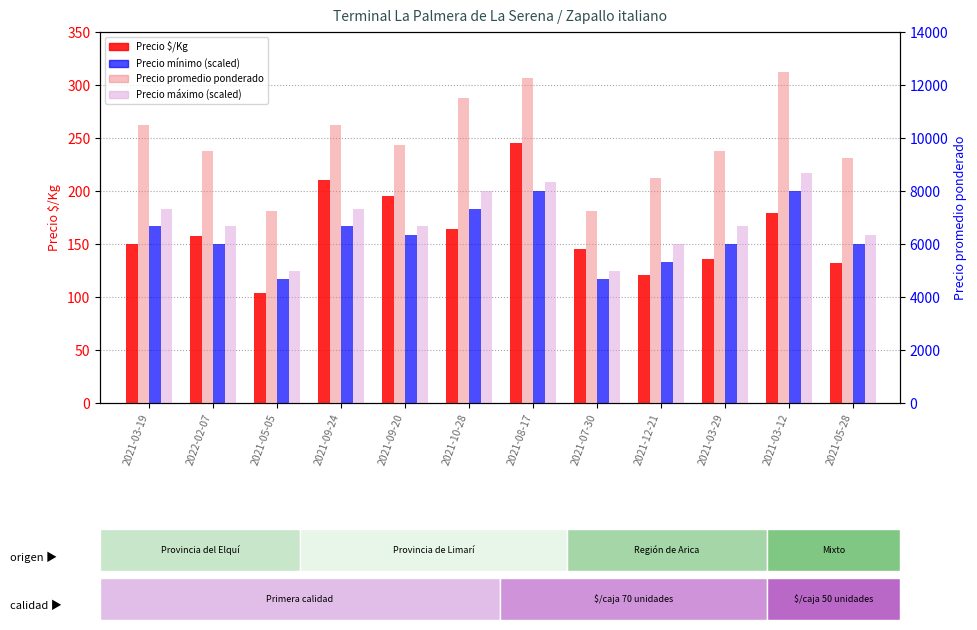

At which label is Precio promedio ponderado closest to 9875?

2021-09-20